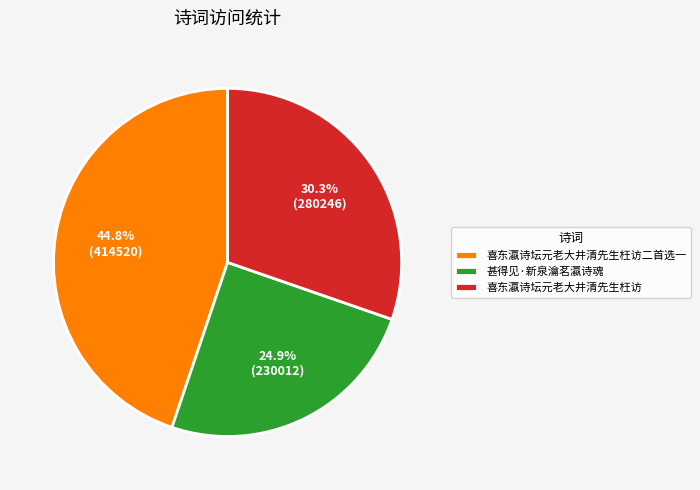

What percentage is NOT represented by 甚得见·新泉瀹茗瀛诗魂?

75.1%